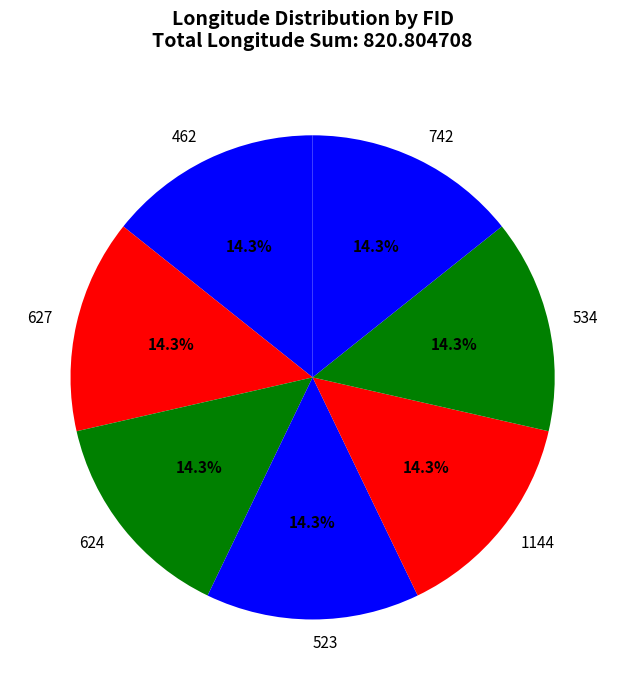

Combined, do 627 and 523 account for over 50%?

No